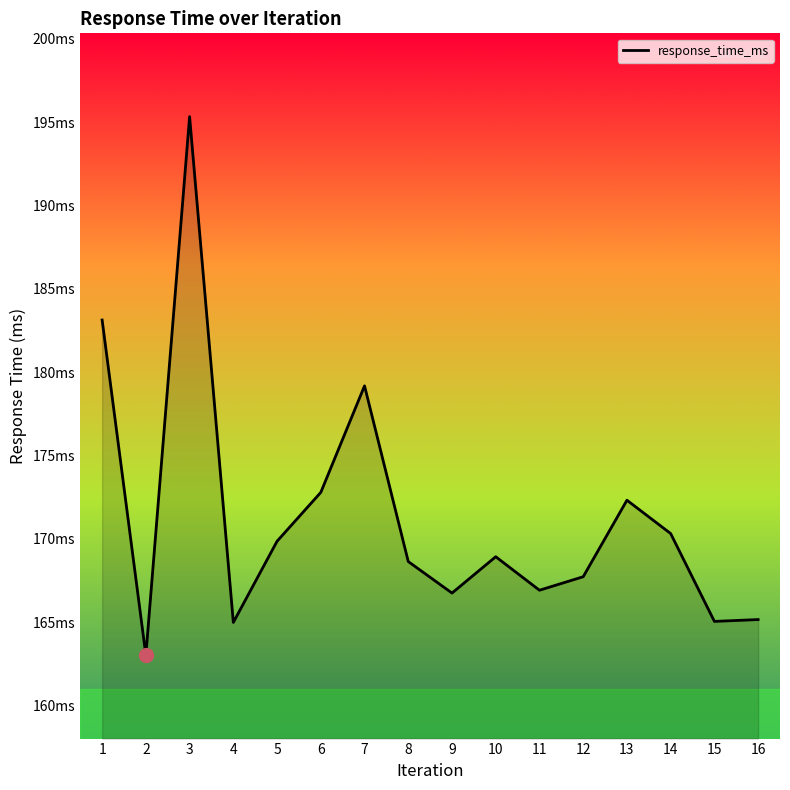

Does the chart display data point markers on the line(s)?

No